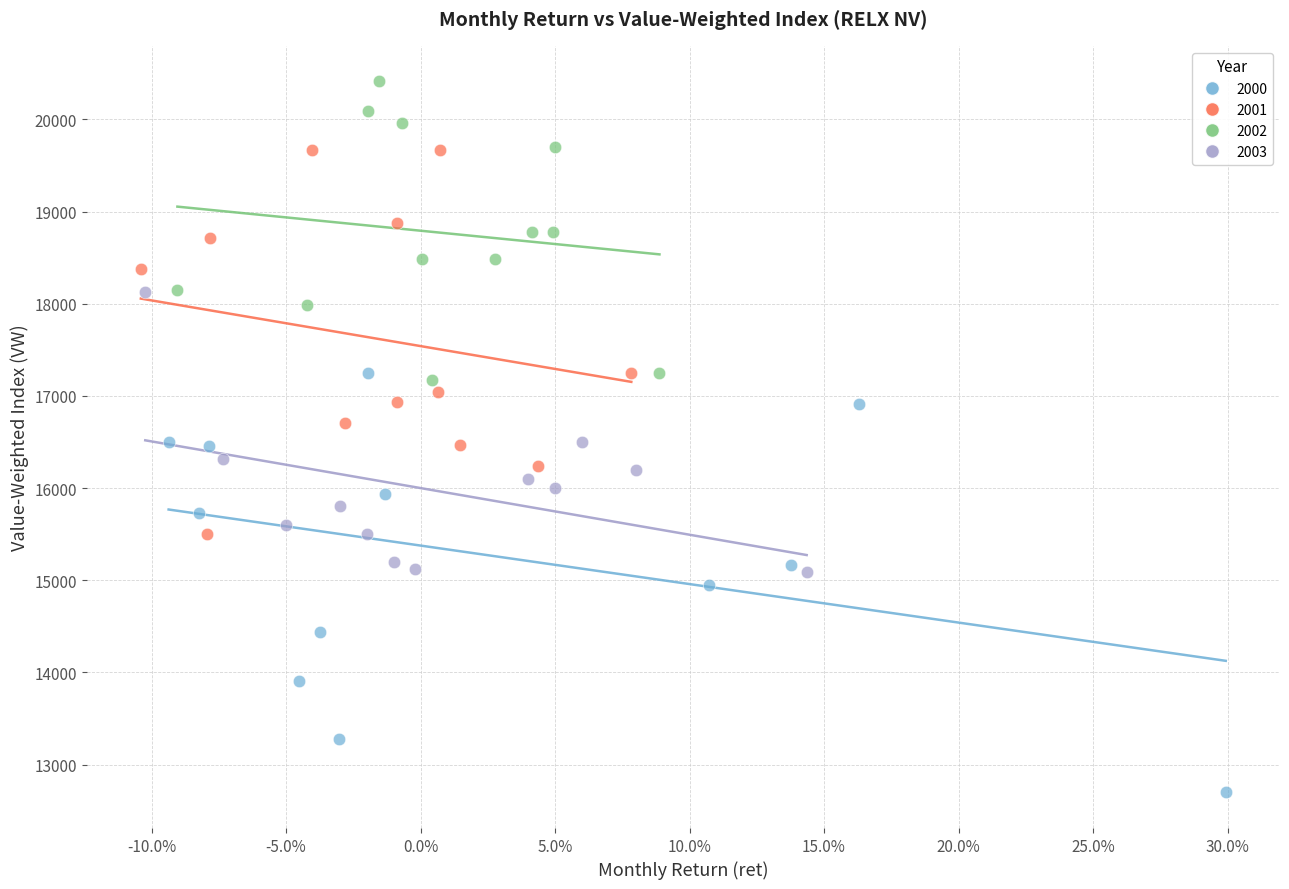

Which series contains the highest Y value?

2002